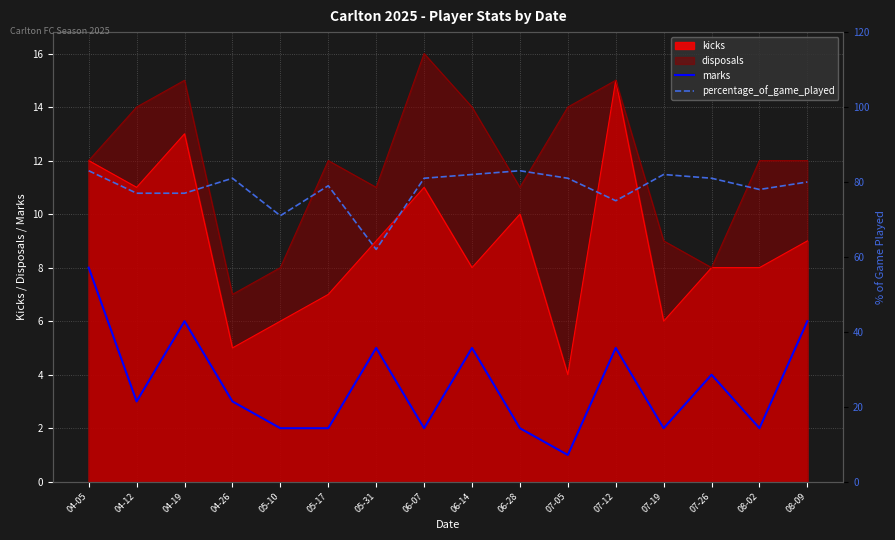

Is it true that marks equals 2 at 07-05?

False